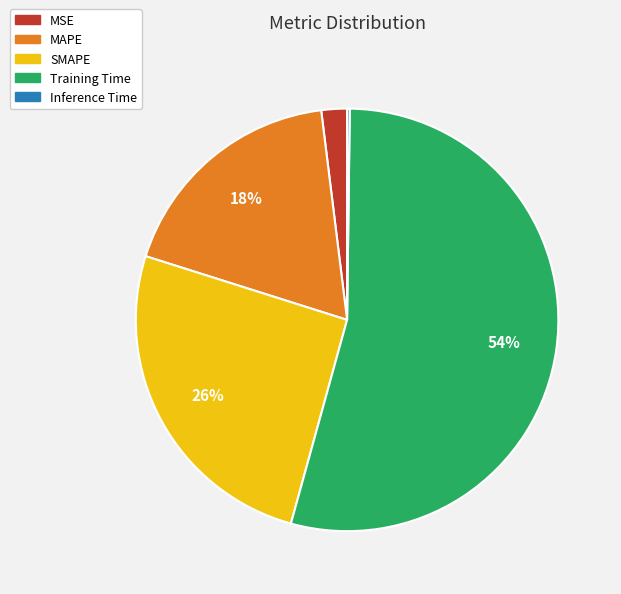

Is the sum of SMAPE and Training Time greater than half?

Yes